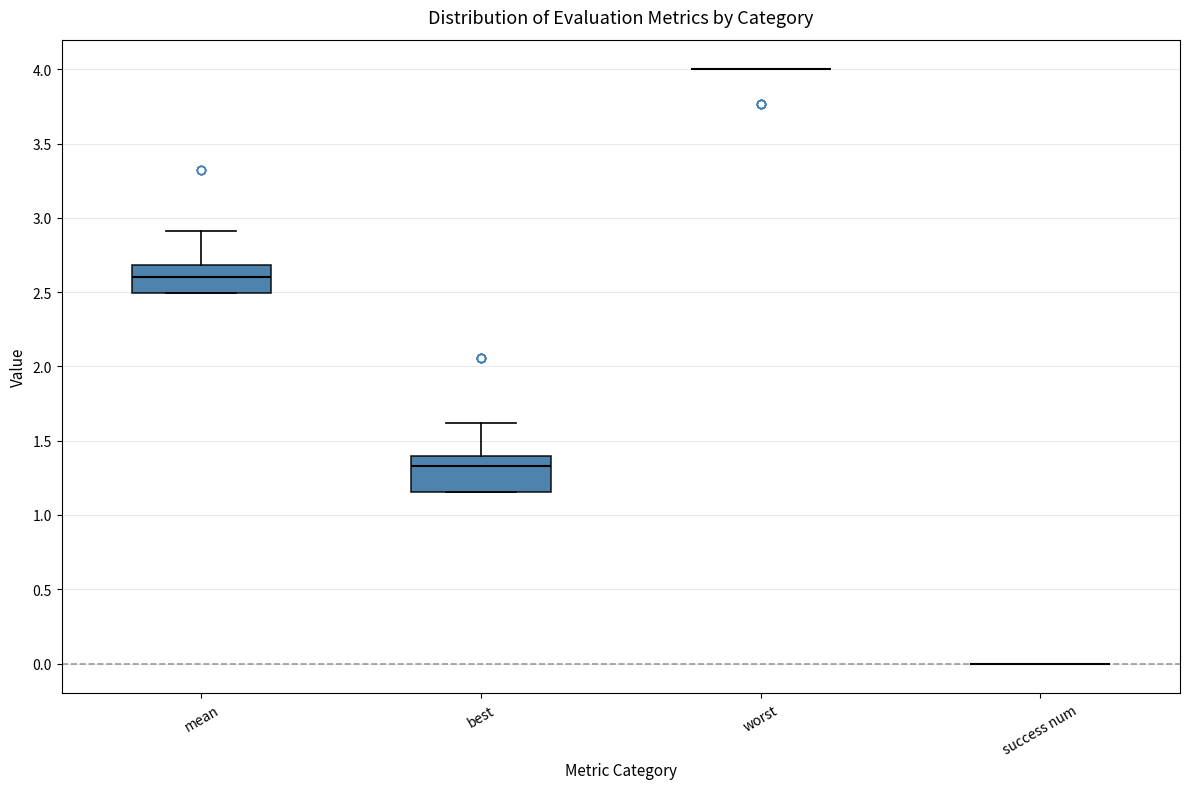

Reading left to right, transcribe this box plot: for each box, give where its median line is, the range the box spans, and where its two whiskers end, as read against the y-axis. The values are not printed on the chart, so give them approximately, as read against the axis.

mean: median 2.60, box 2.50 to 2.70, whiskers 2.50 to 2.90
best: median 1.35, box 1.15 to 1.40, whiskers 1.15 to 1.60
worst: box collapsed to a line at 4.00, whiskers 4.00 to 4.00
success num: box collapsed to a line at 0.00, whiskers 0.00 to 0.00